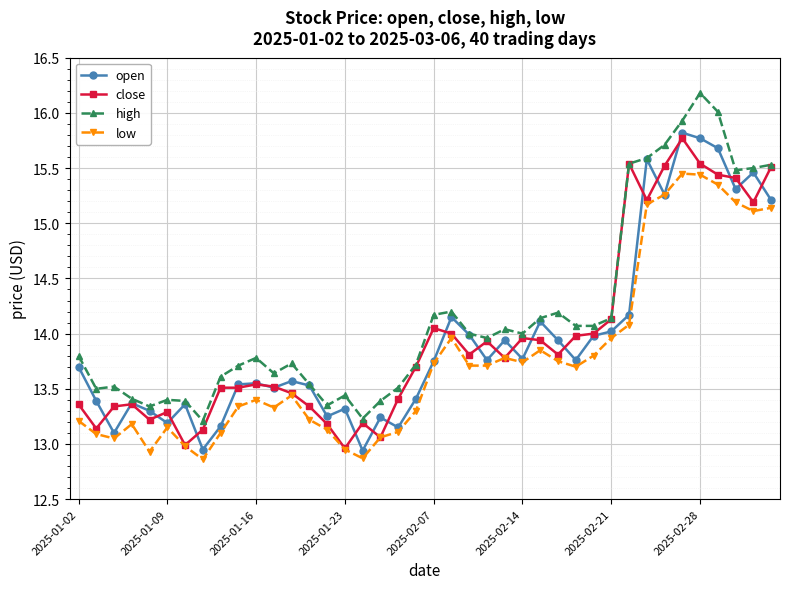

True or false: low has more than 1 interior local peaks.

True